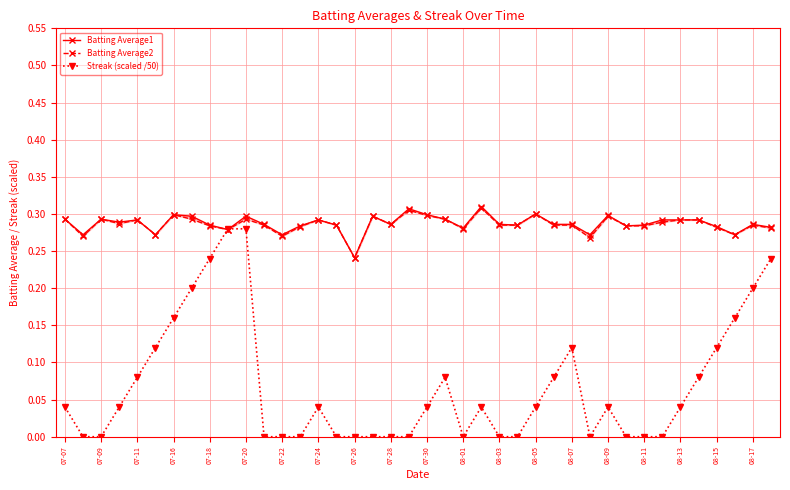

True or false: Streak (scaled /50) has more than 2 interior local peaks.

True